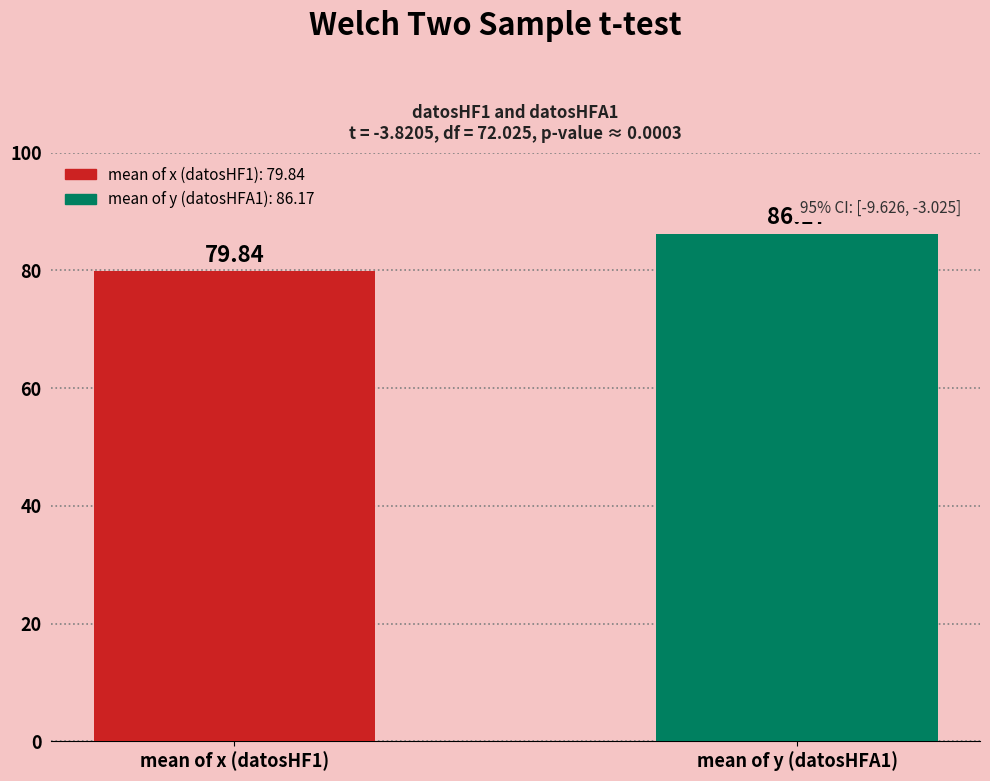

Reading left to right, list all the values displayed in this chart.

mean of x (datosHF1)=79.8	mean of y (datosHFA1)=86.2